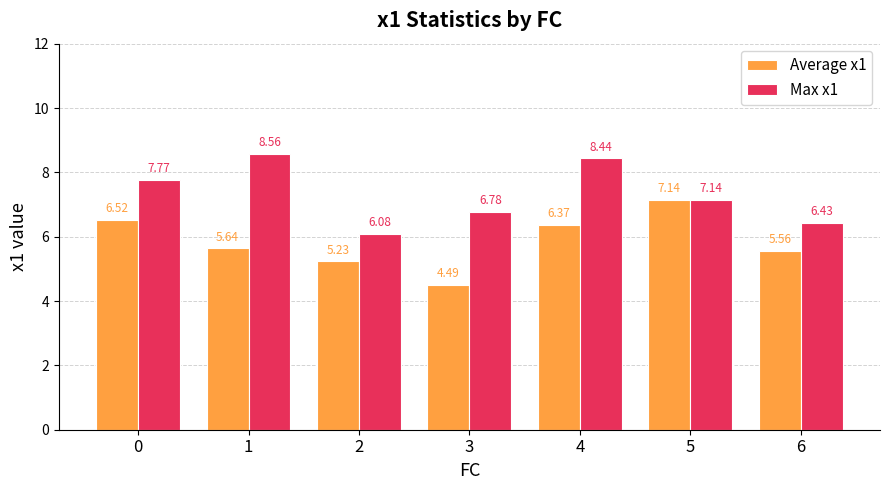

At which category is the sum across all series the highest?

4